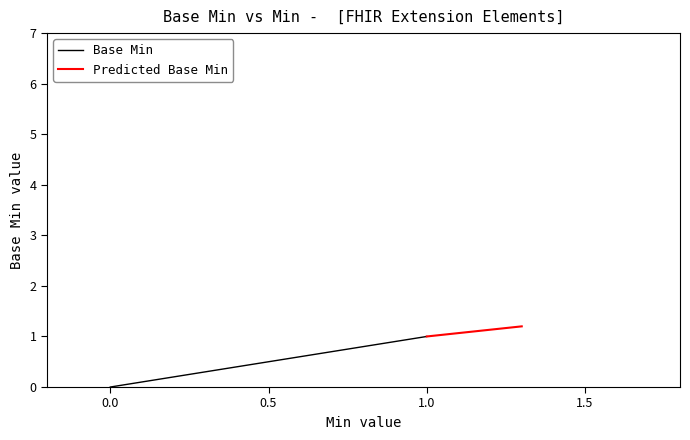

Which has a higher value, 1 or 0?

1